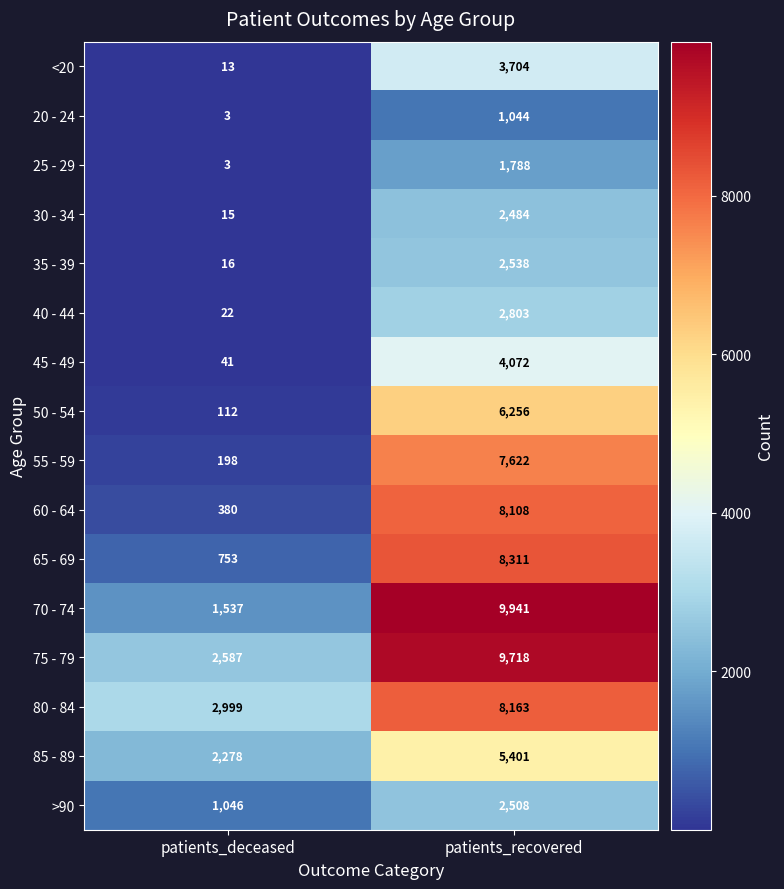

Is it true that 30 - 34 equals 15 at patients_deceased?

True